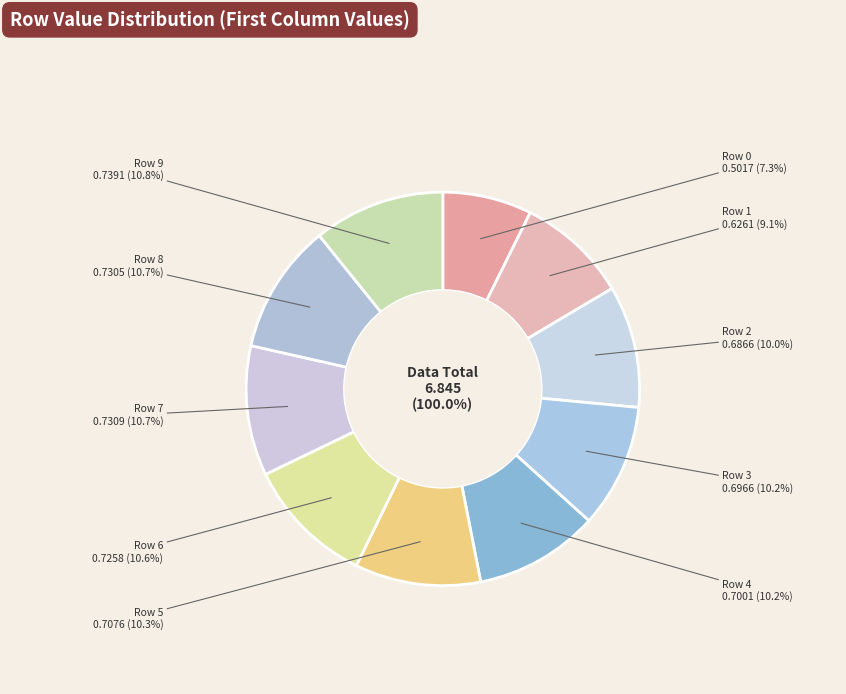

What is the total percentage of Row 1 and Row 5?

19.5%